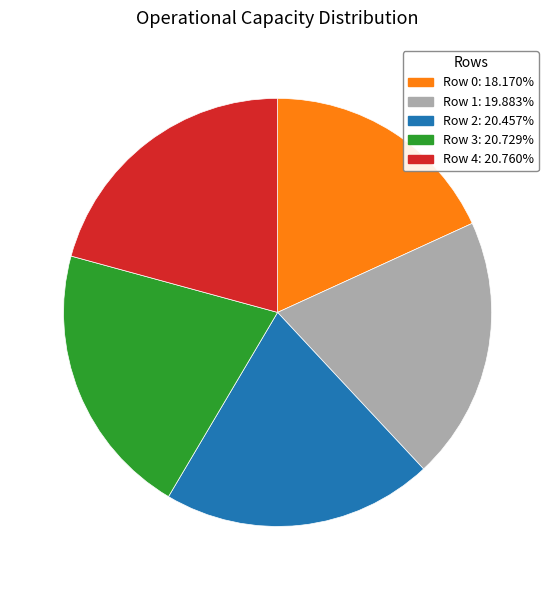

How many slices are in this pie chart?

5